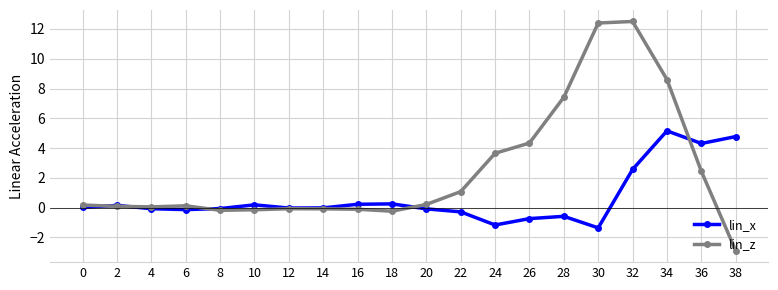

How many times do lin_x and lin_z cross each other?

5